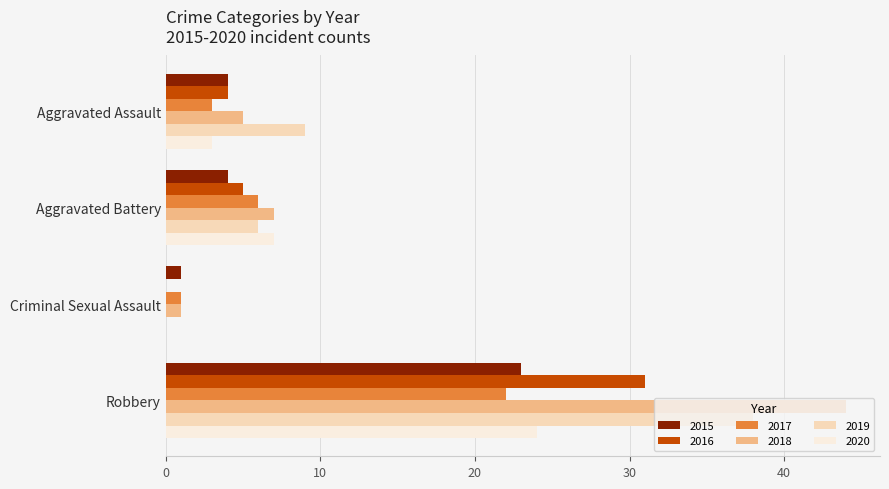

Is the value of 2017 at Criminal Sexual Assault greater than the value of 2019 at Aggravated Assault?

No